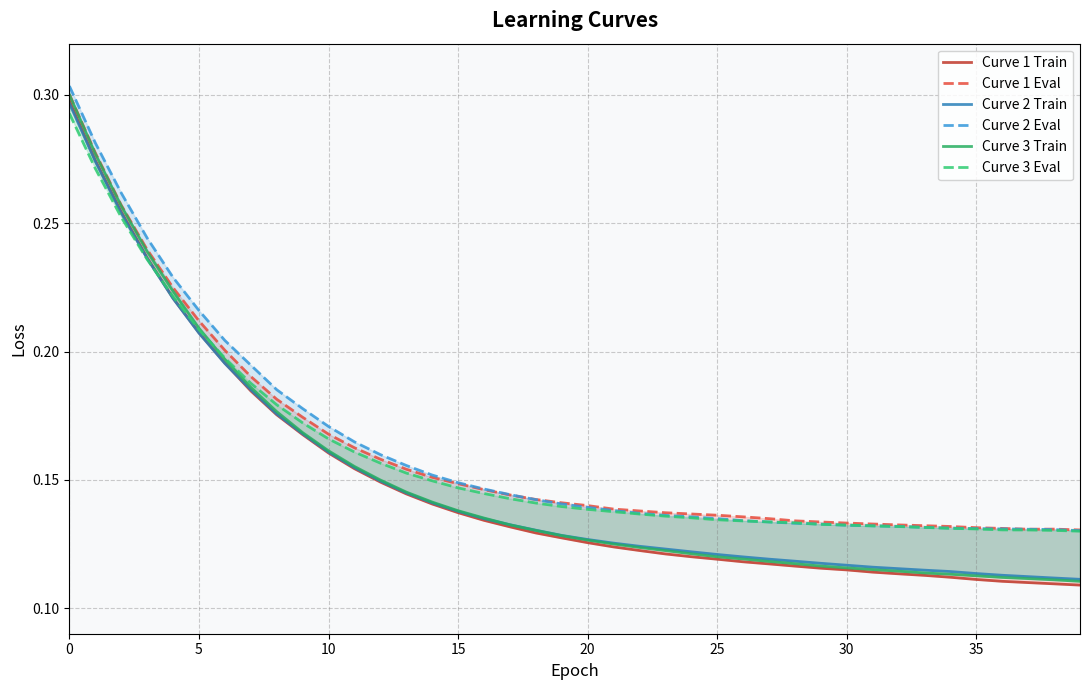

How many lines are shown in the chart?

6